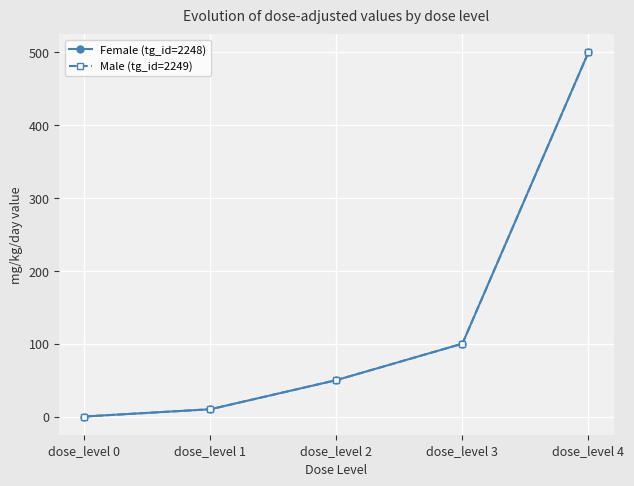

The Male (tg_id=2249) series shows 10 at dose_level 1. True or false?

True